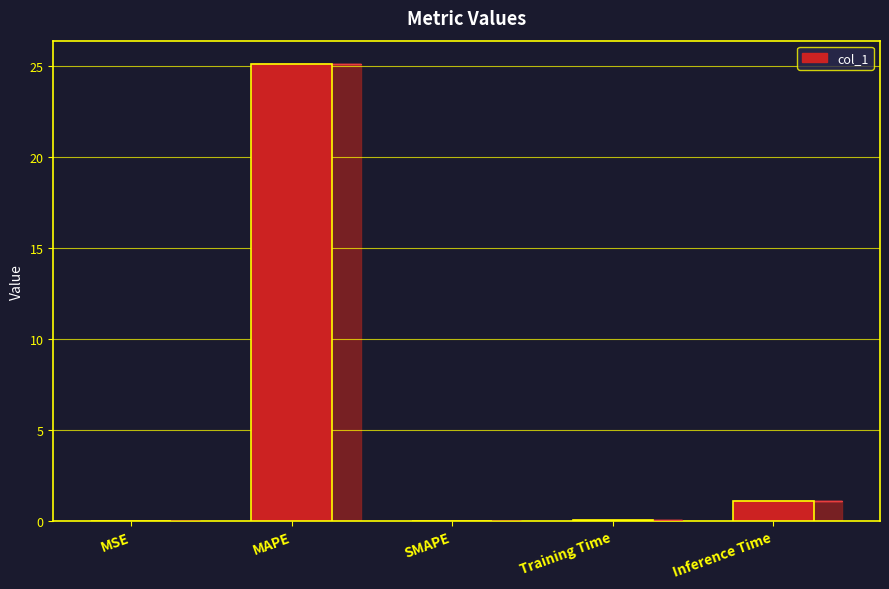

What is the sum of the values at SMAPE and MAPE?

25.1